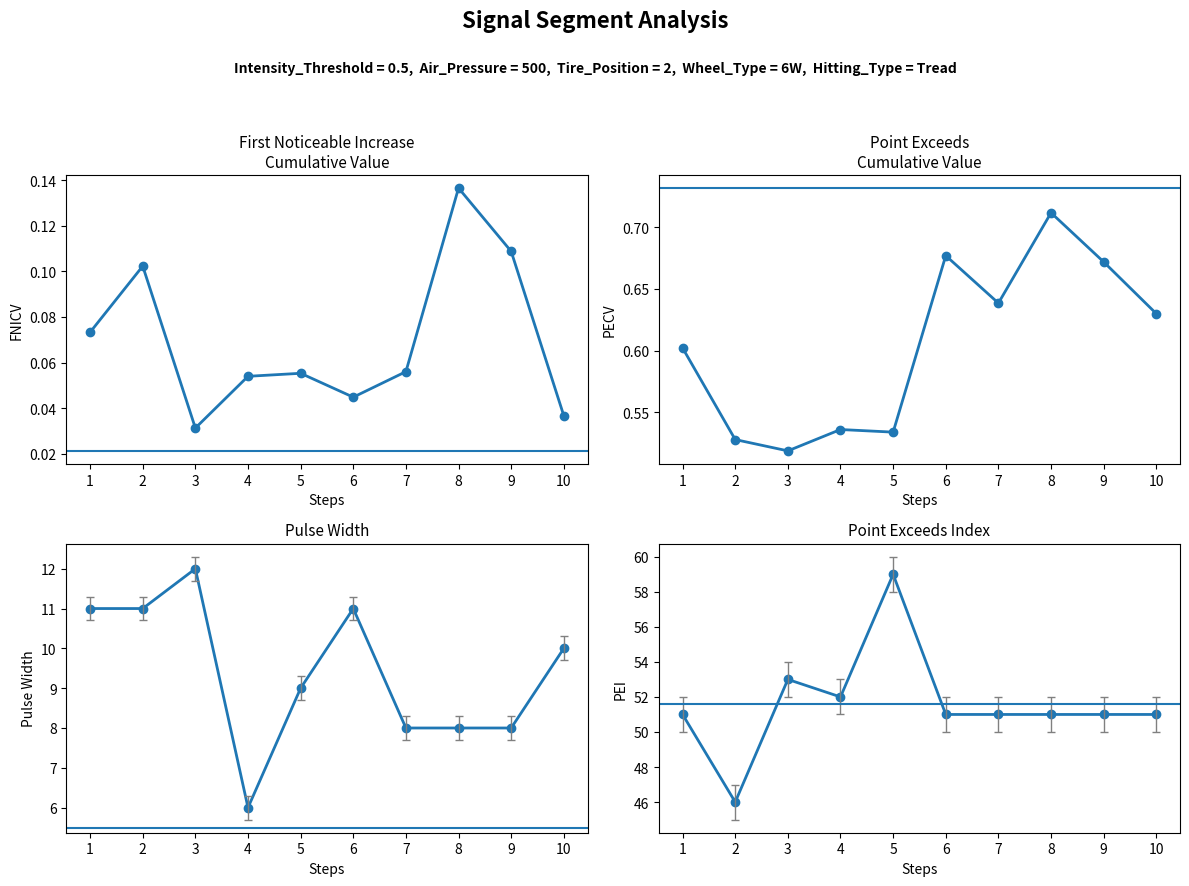

True or false: Point_Exceeds_Cumulative_Value has more than 1 points higher than both neighbors.

True